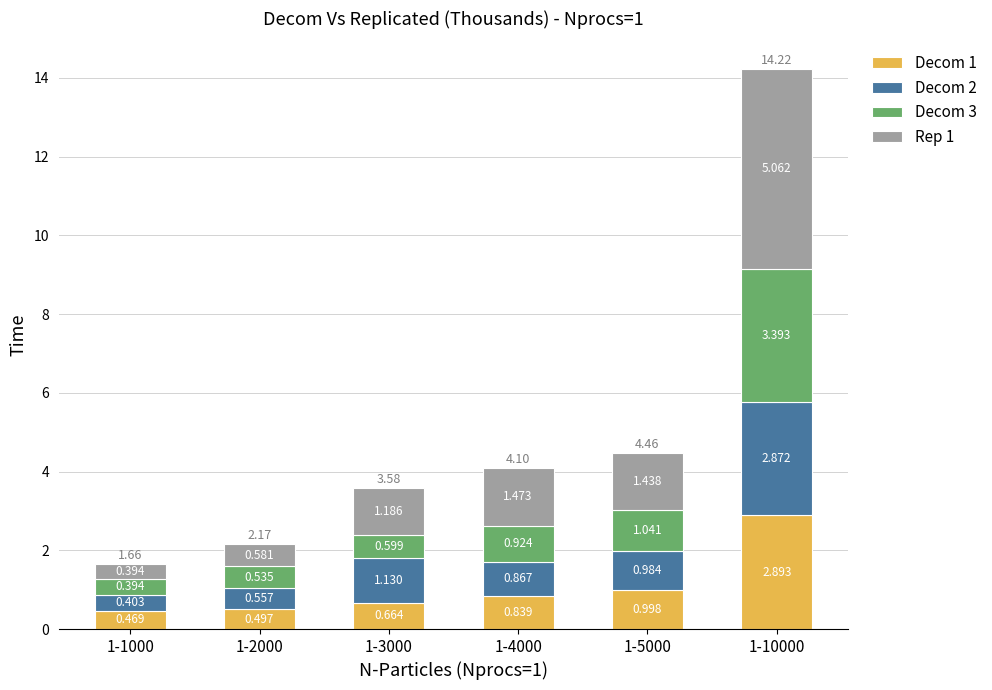

Between 1-1000 and 1-10000, which is larger?

1-10000